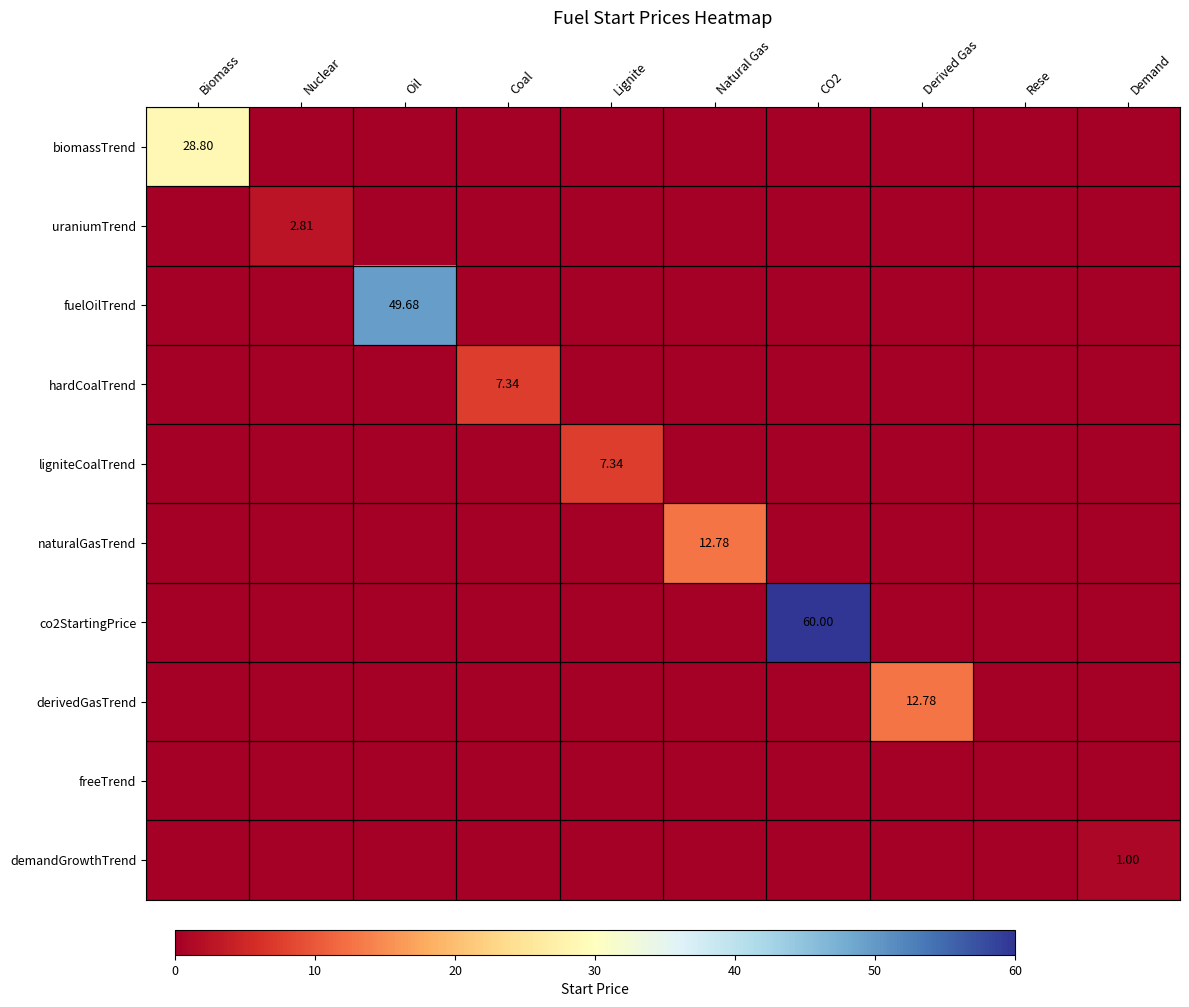

Between Coal and Lignite, which is larger?

Coal